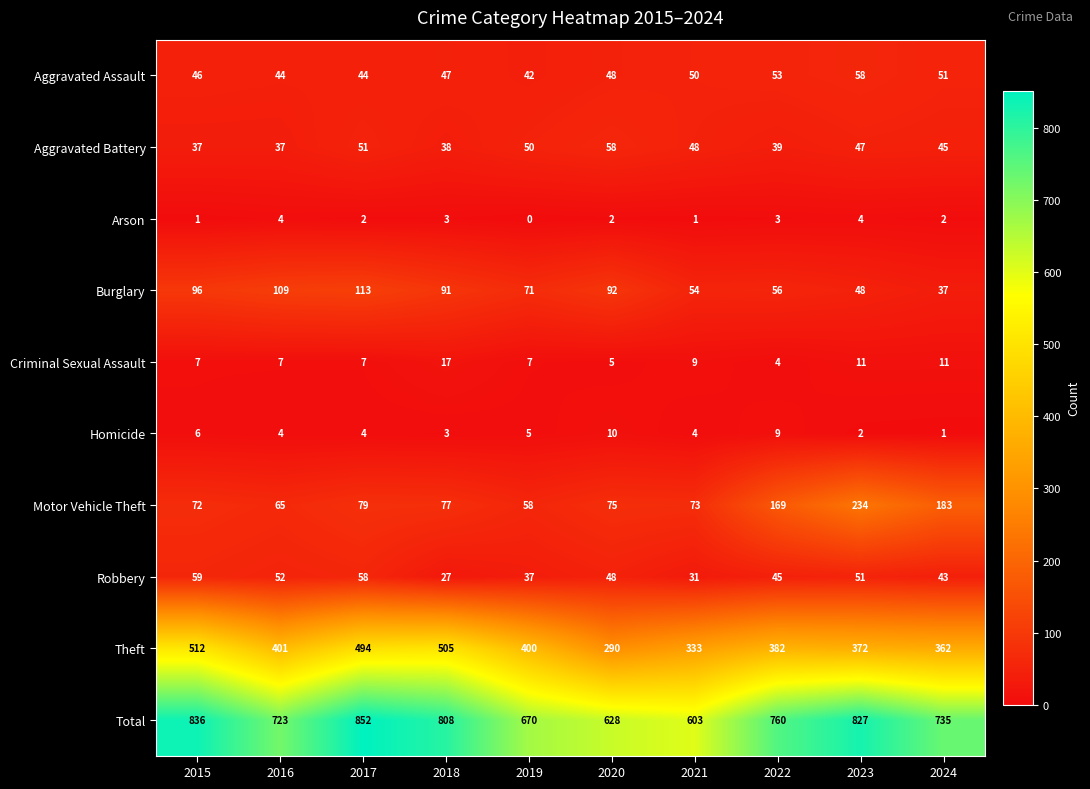

Where is Motor Vehicle Theft nearest to the value 146?

2022